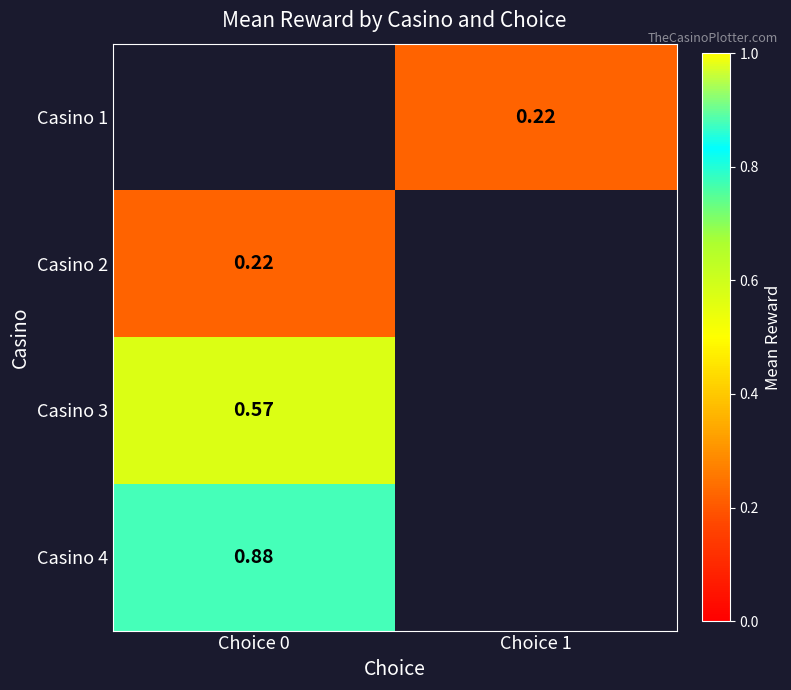

Is the value of Casino 2 at Choice 0 greater than the value of Casino 3 at Choice 0?

No